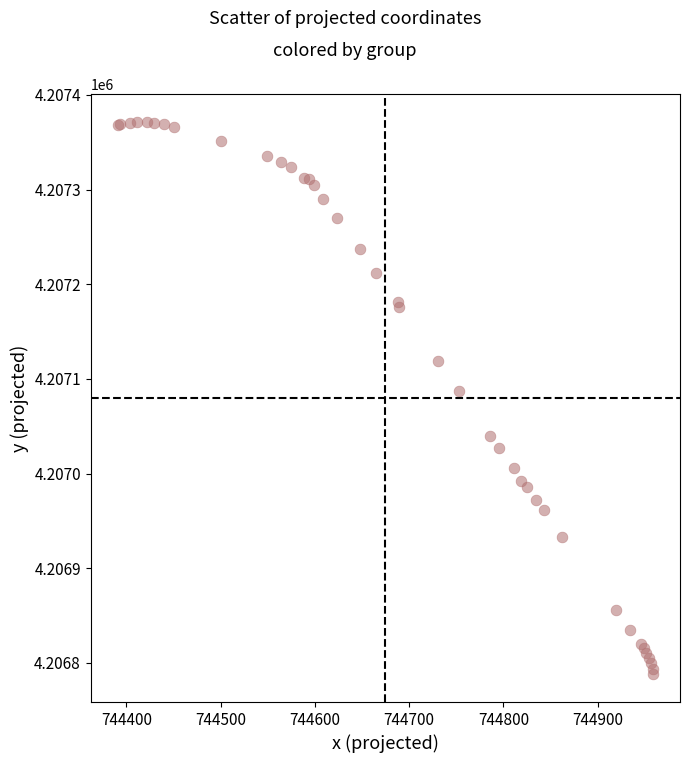

What Y value in the scatter plot is closest to 4207079?

4207087.1